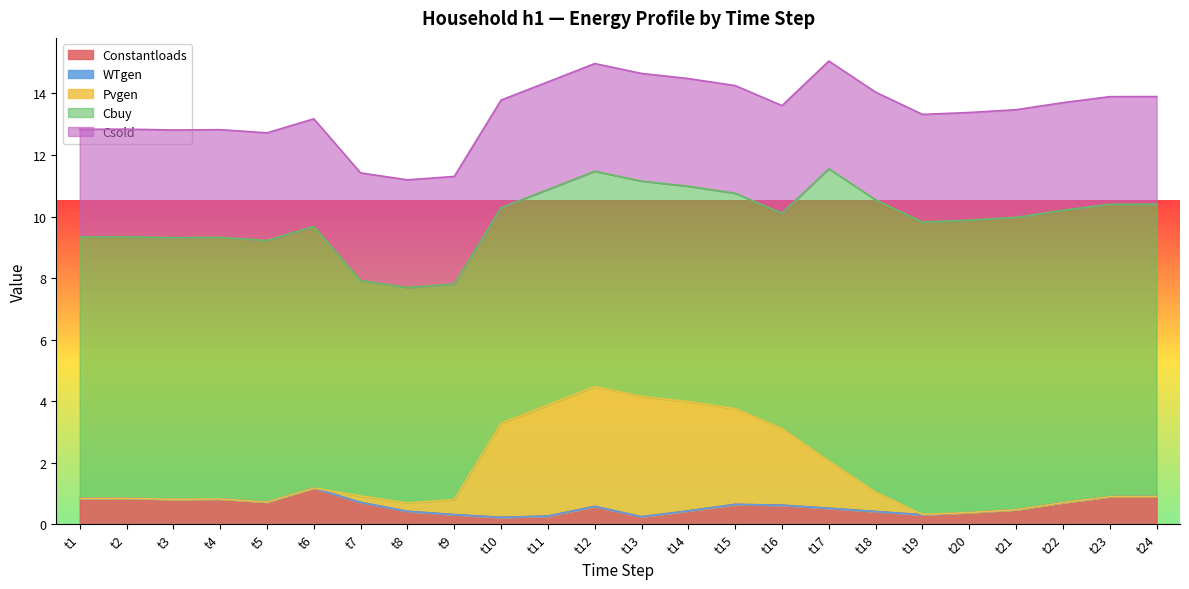

The Cbuy series shows 8.5 at t4. True or false?

True